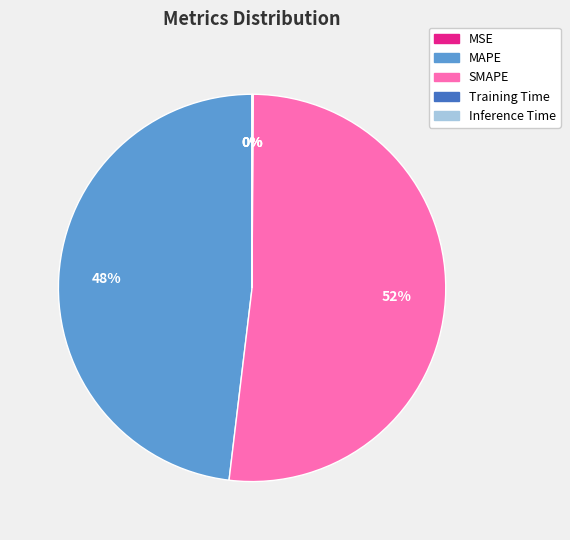

Do MAPE and SMAPE together represent more than half of the pie?

Yes